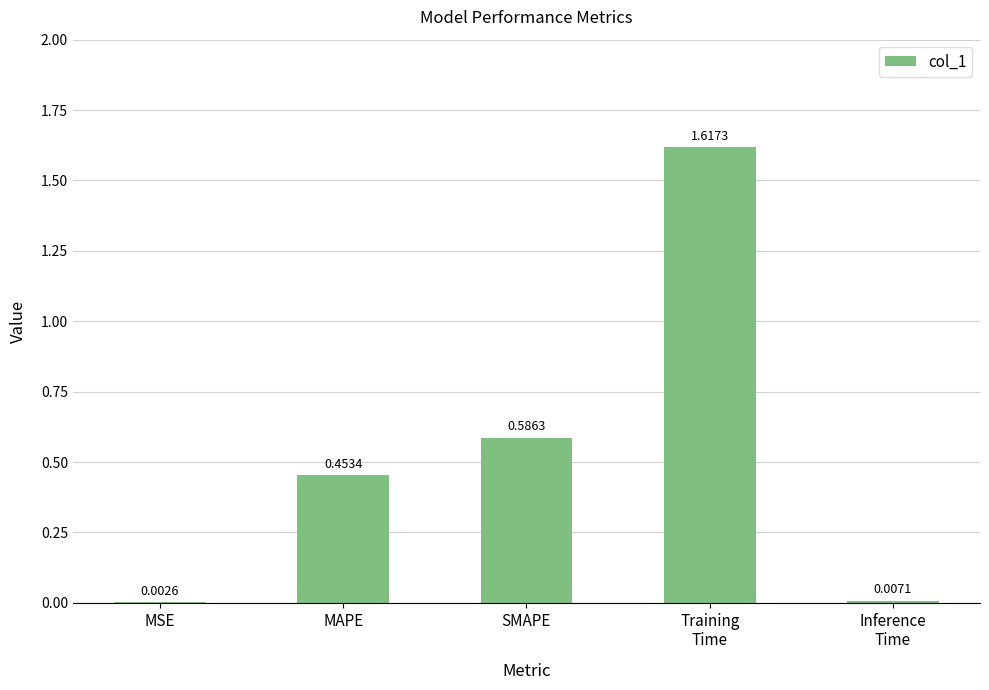

What is the change in value from MSE to MAPE?

+0.5